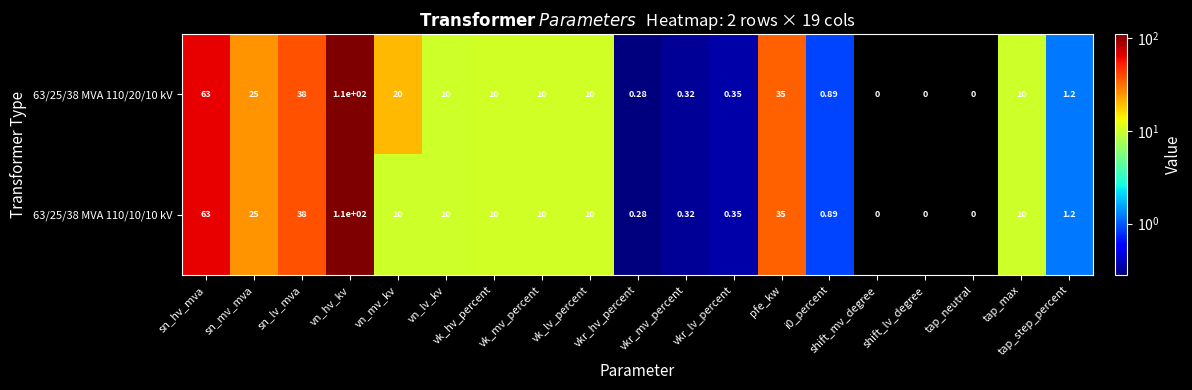

Which category has the highest value across all series?

vn_hv_kv